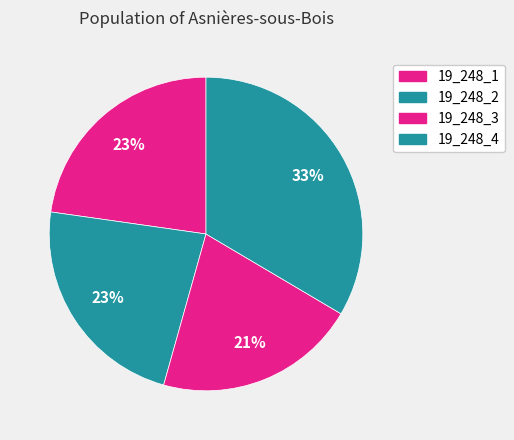

Count the number of slices in the pie.

4